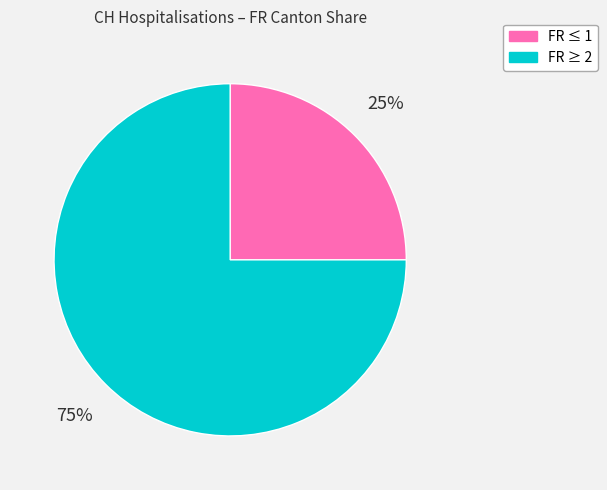

Is there a majority slice in this chart?

Yes